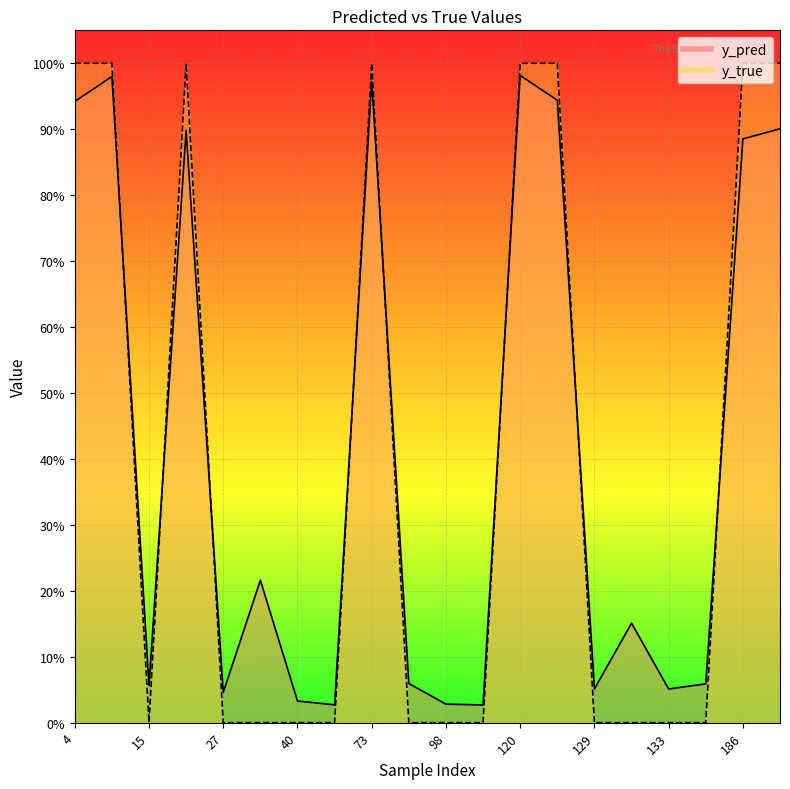

At which category does y_true reach its first local valley?

15